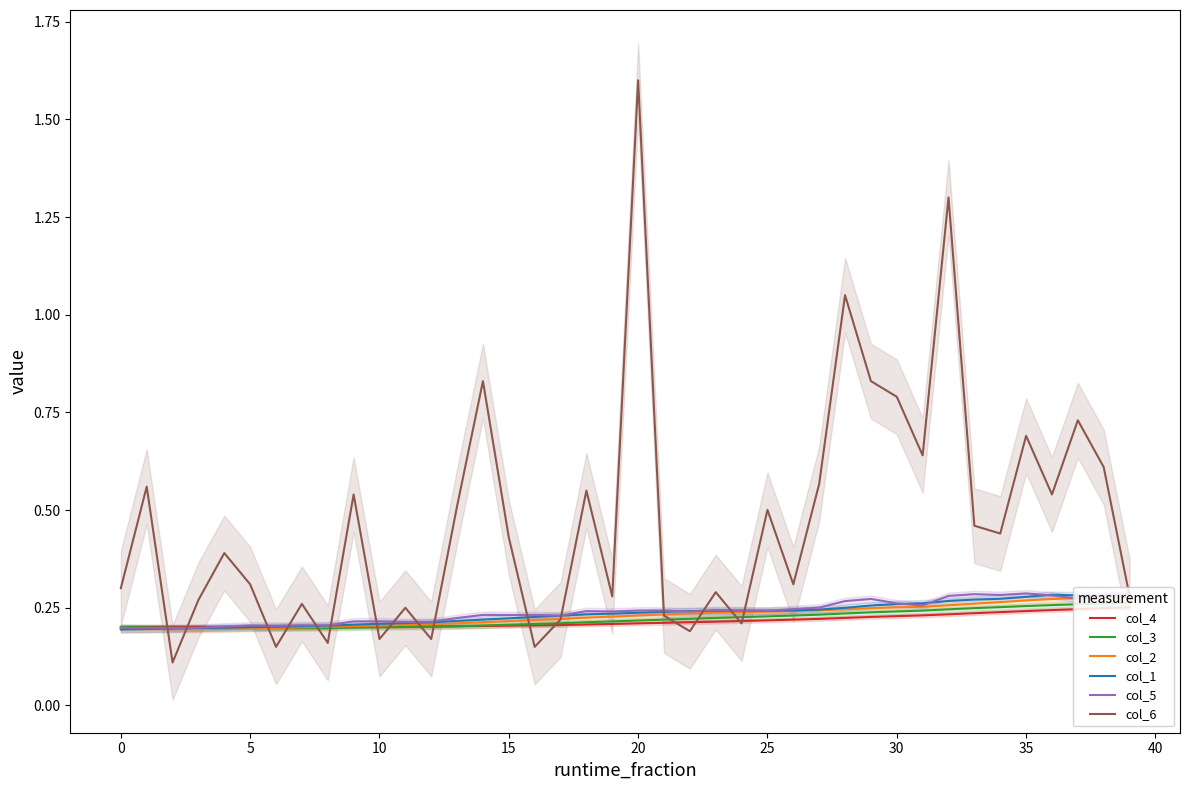

Which series has the largest range (max minus min)?

col_6